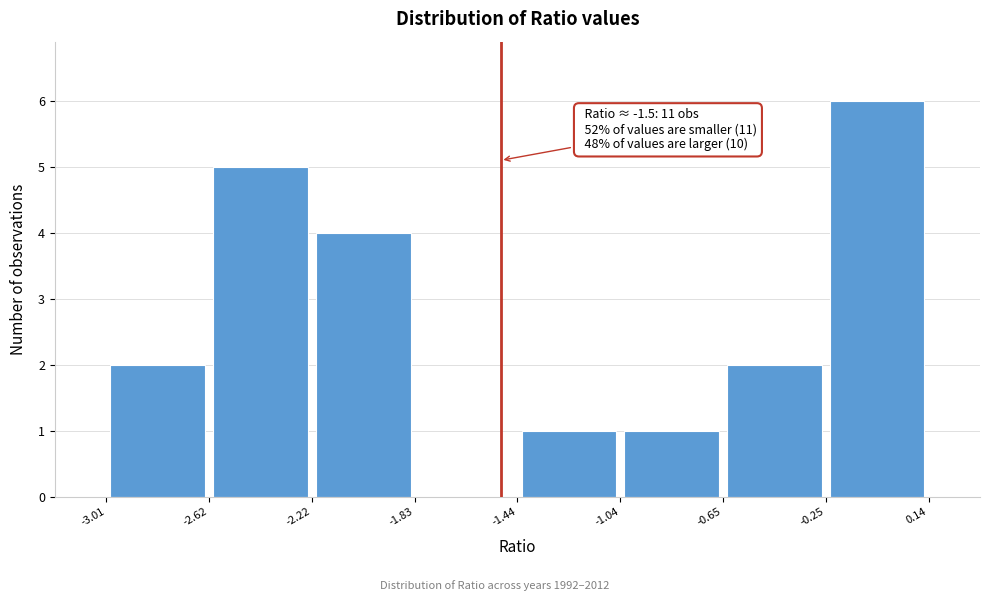

Over which range of the x-axis is the bar tallest?

-0.25 to 0.14